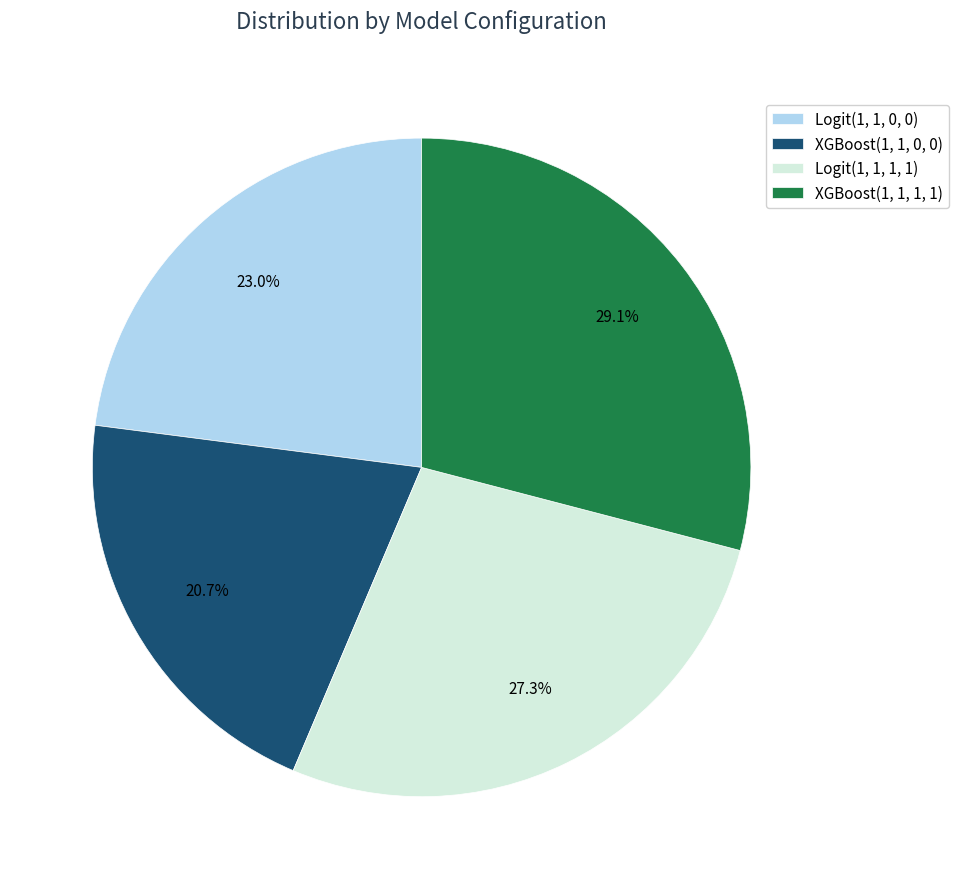

What is the ratio of the value at XGBoost(1, 1, 1, 1) to the value at Logit(1, 1, 0, 0)?

1.3